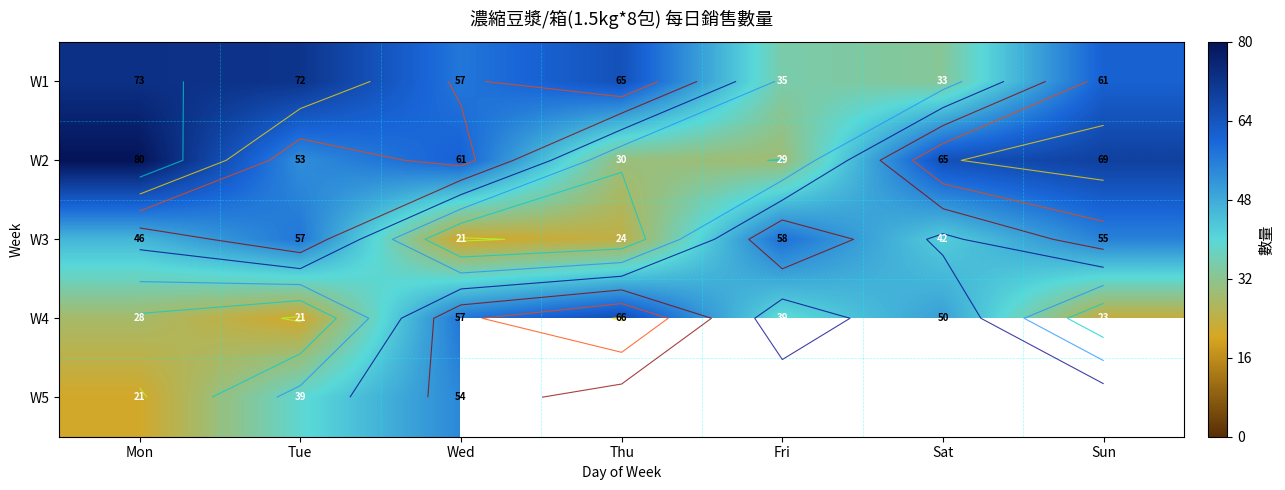

At how many categories does at least one series exceed 57?

7